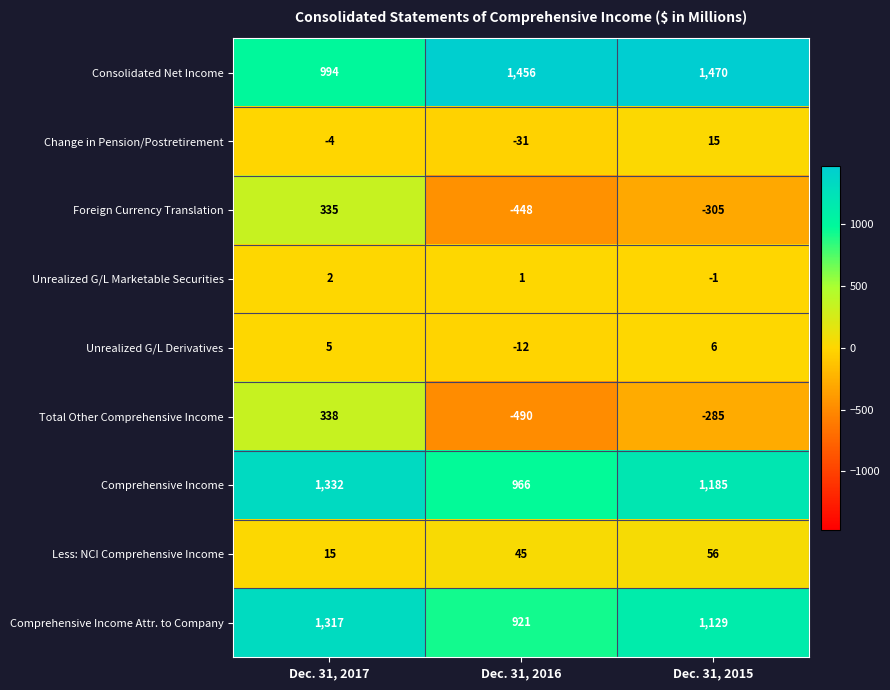

Reading left to right, list all the values displayed in this chart.

Consolidated Net Income: Dec. 31, 2017=994	Dec. 31, 2016=1456	Dec. 31, 2015=1470
Change in Pension/Postretirement: Dec. 31, 2017=-4	Dec. 31, 2016=-31	Dec. 31, 2015=15
Foreign Currency Translation: Dec. 31, 2017=335	Dec. 31, 2016=-448	Dec. 31, 2015=-305
Unrealized G/L Marketable Securities: Dec. 31, 2017=2	Dec. 31, 2016=1	Dec. 31, 2015=-1
Unrealized G/L Derivatives: Dec. 31, 2017=5	Dec. 31, 2016=-12	Dec. 31, 2015=6
Total Other Comprehensive Income: Dec. 31, 2017=338	Dec. 31, 2016=-490	Dec. 31, 2015=-285
Comprehensive Income: Dec. 31, 2017=1332	Dec. 31, 2016=966	Dec. 31, 2015=1185
Less: NCI Comprehensive Income: Dec. 31, 2017=15	Dec. 31, 2016=45	Dec. 31, 2015=56
Comprehensive Income Attr. to Company: Dec. 31, 2017=1317	Dec. 31, 2016=921	Dec. 31, 2015=1129